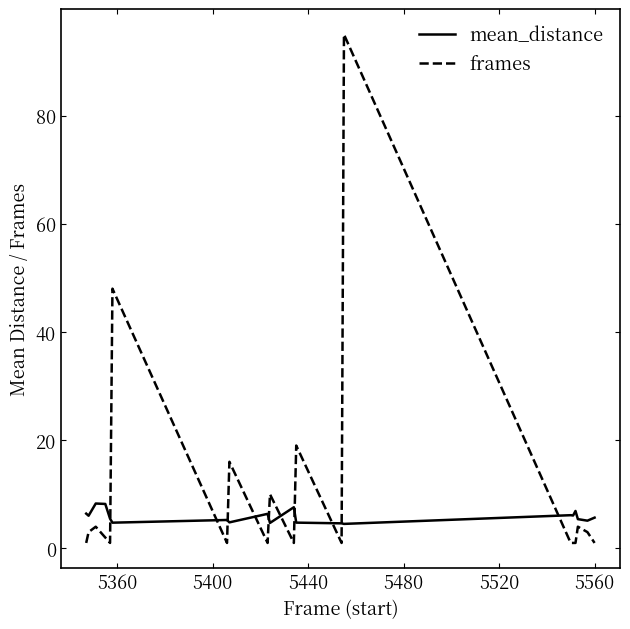

What is the maximum value for frames?

95.0